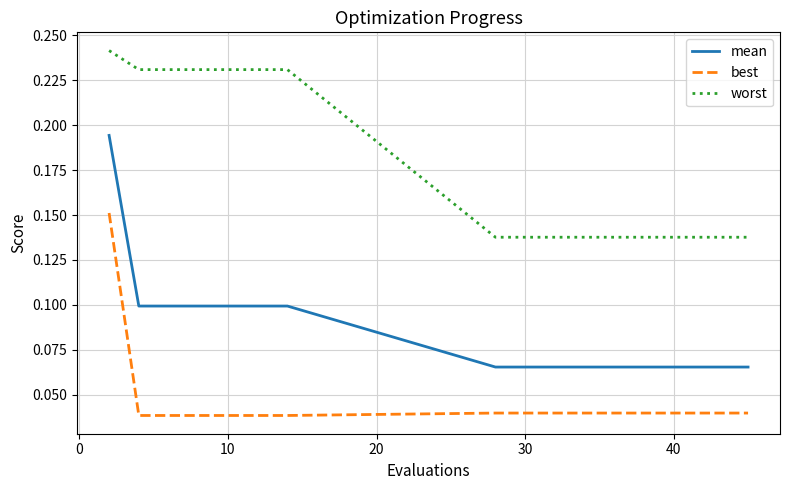

Count the worst values in the range 0 to 1.

18